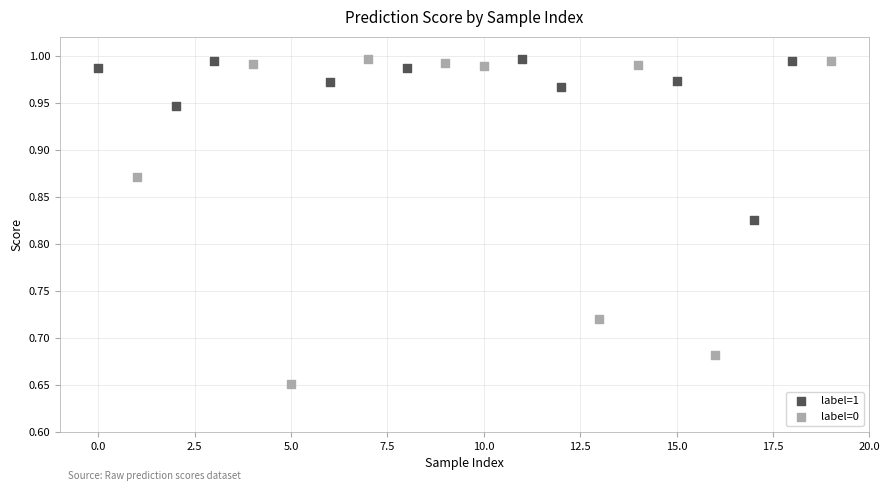

Which series reaches the minimum Y coordinate?

label=0